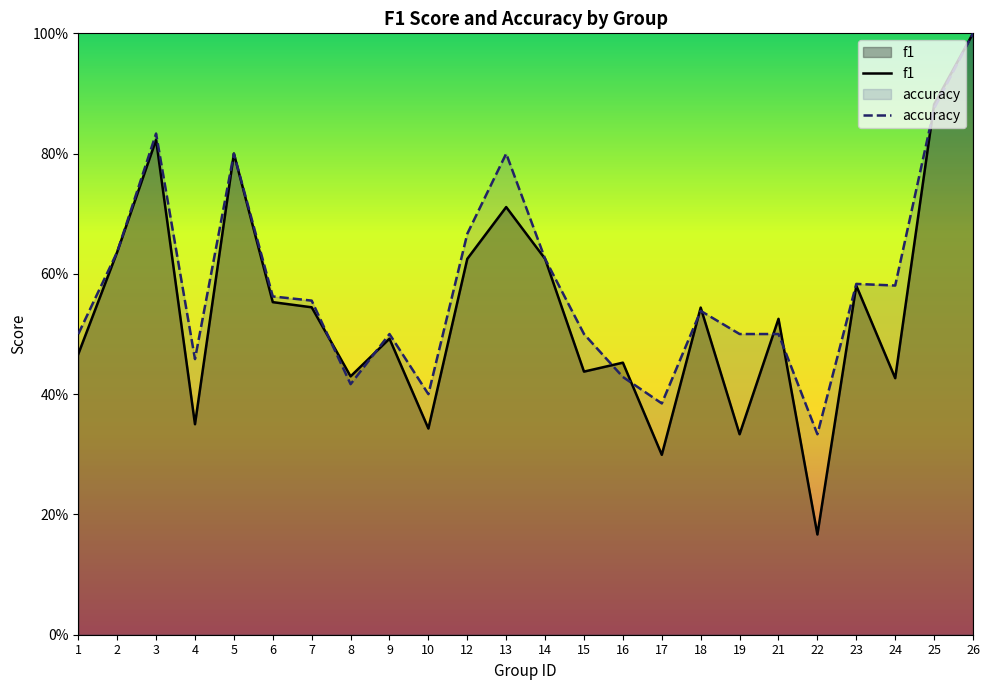

What is the highest value of the accuracy series?

1.0